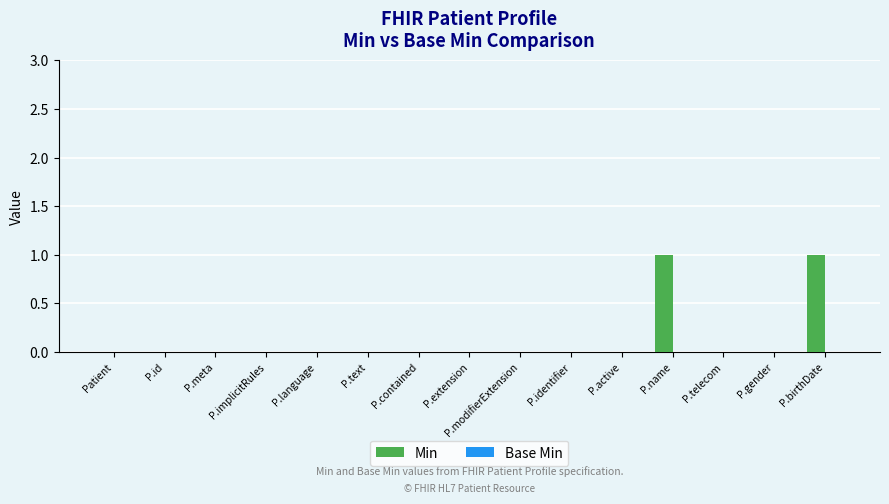

Is it true that the value at P.implicitRules is -1?

False